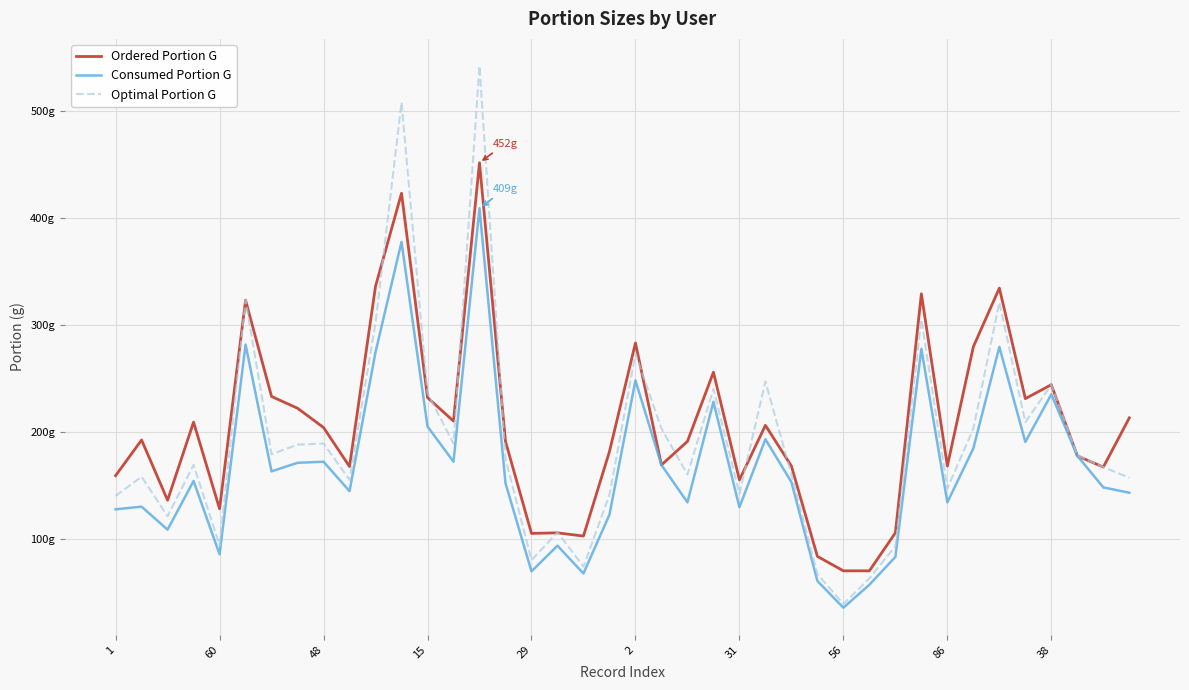

True or false: Optimal Portion G and Consumed Portion G cross at least once.

False